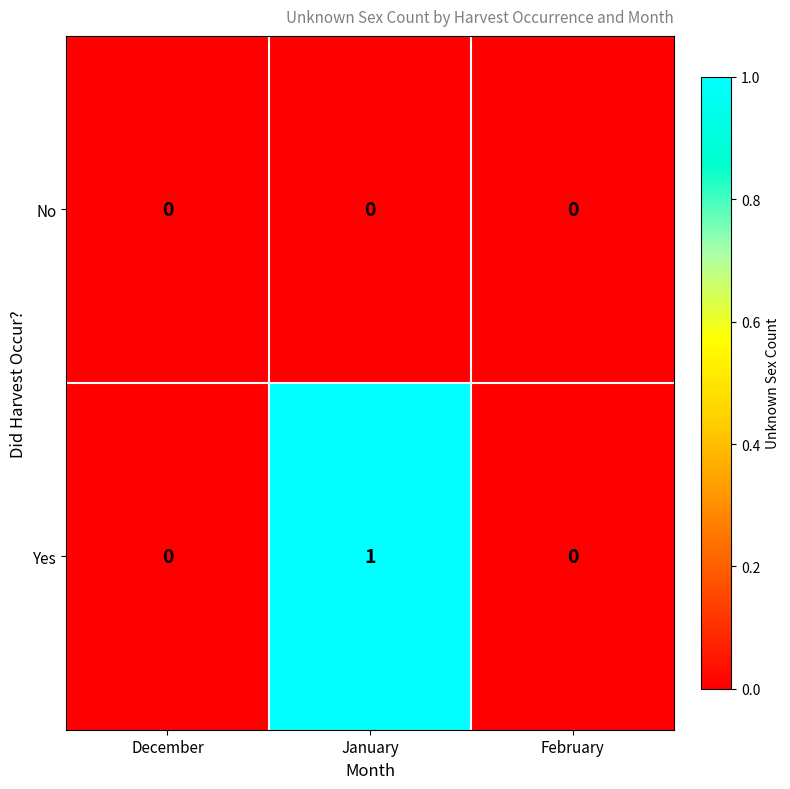

Reading right to left, extract all data points from this chart.

No: 0	0	0
Yes: 0	1	0